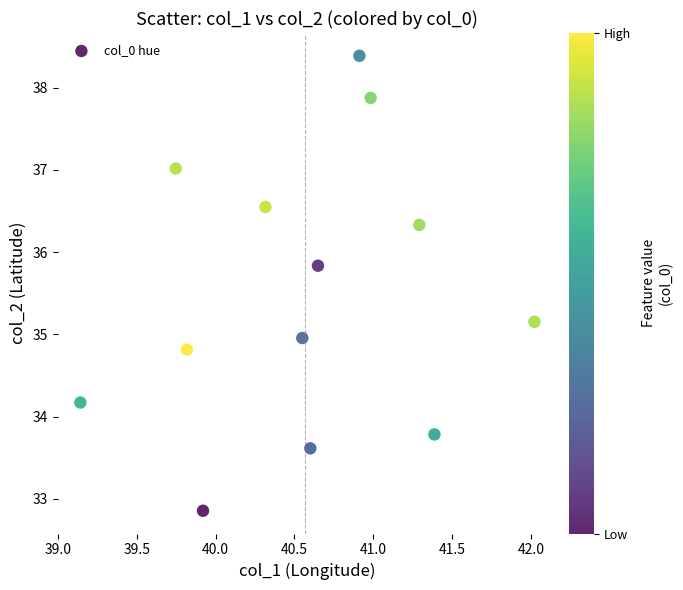

What is the range of Y values (max minus min)?

5.5